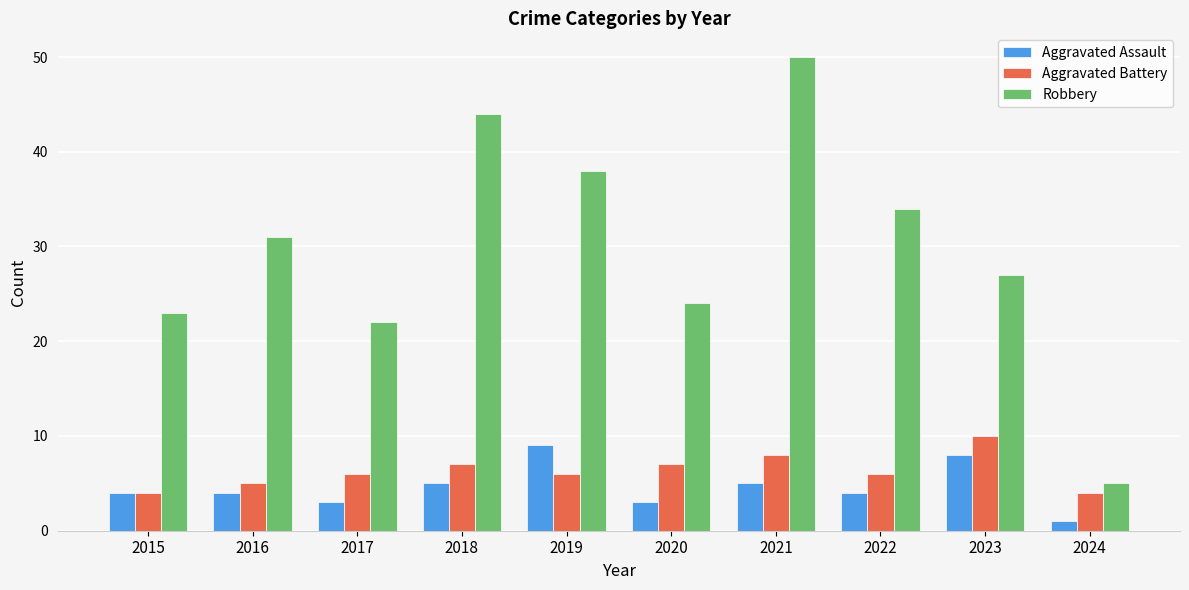

What value does the Aggravated Assault series have at 2017?

3